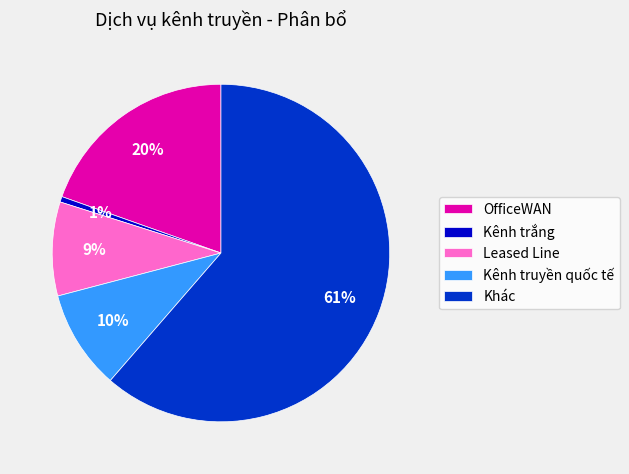

To the nearest percent, what is the average slice percentage?

20%